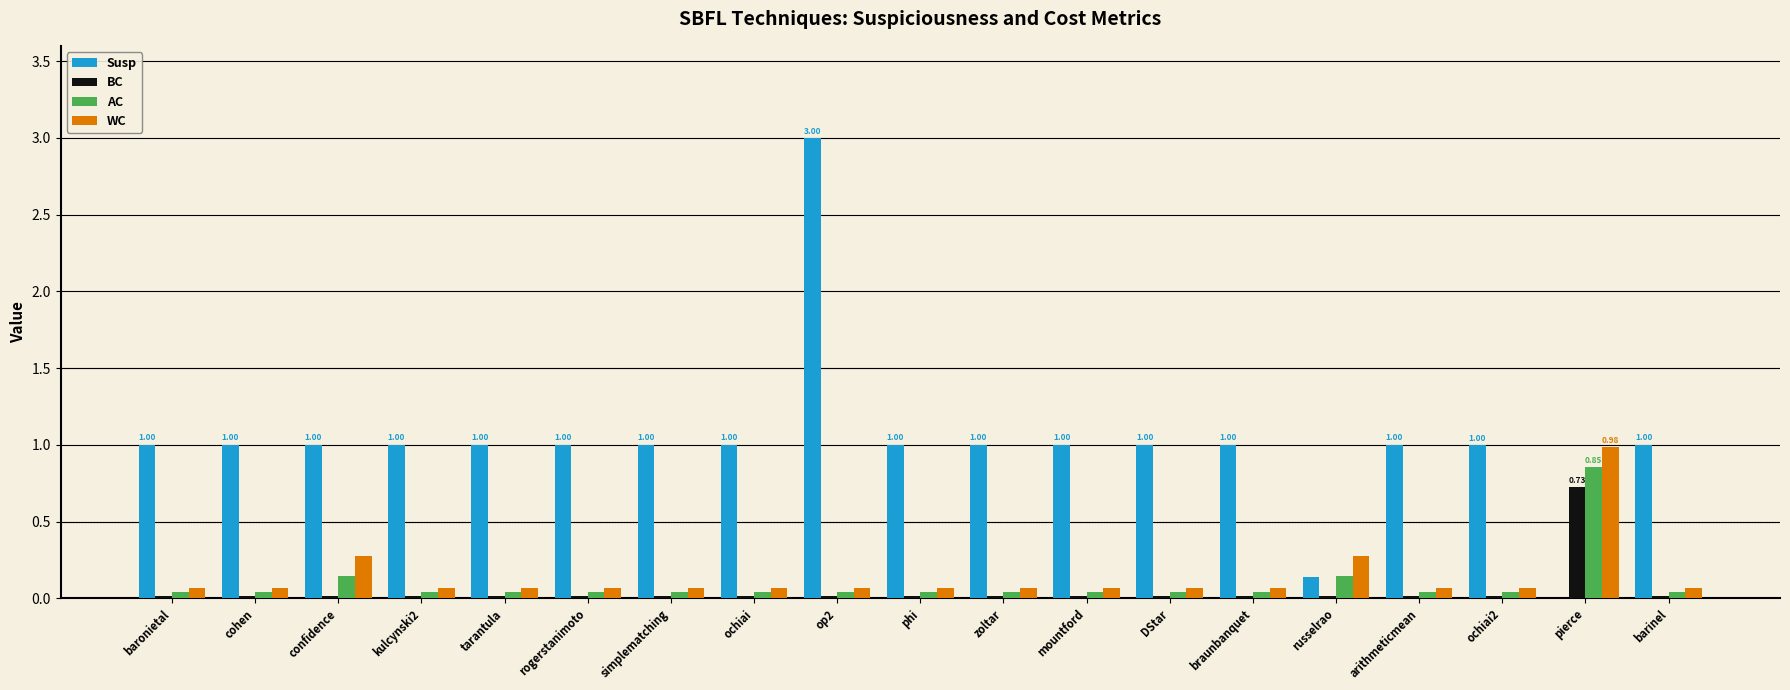

Which series has the largest total across all categories?

Susp